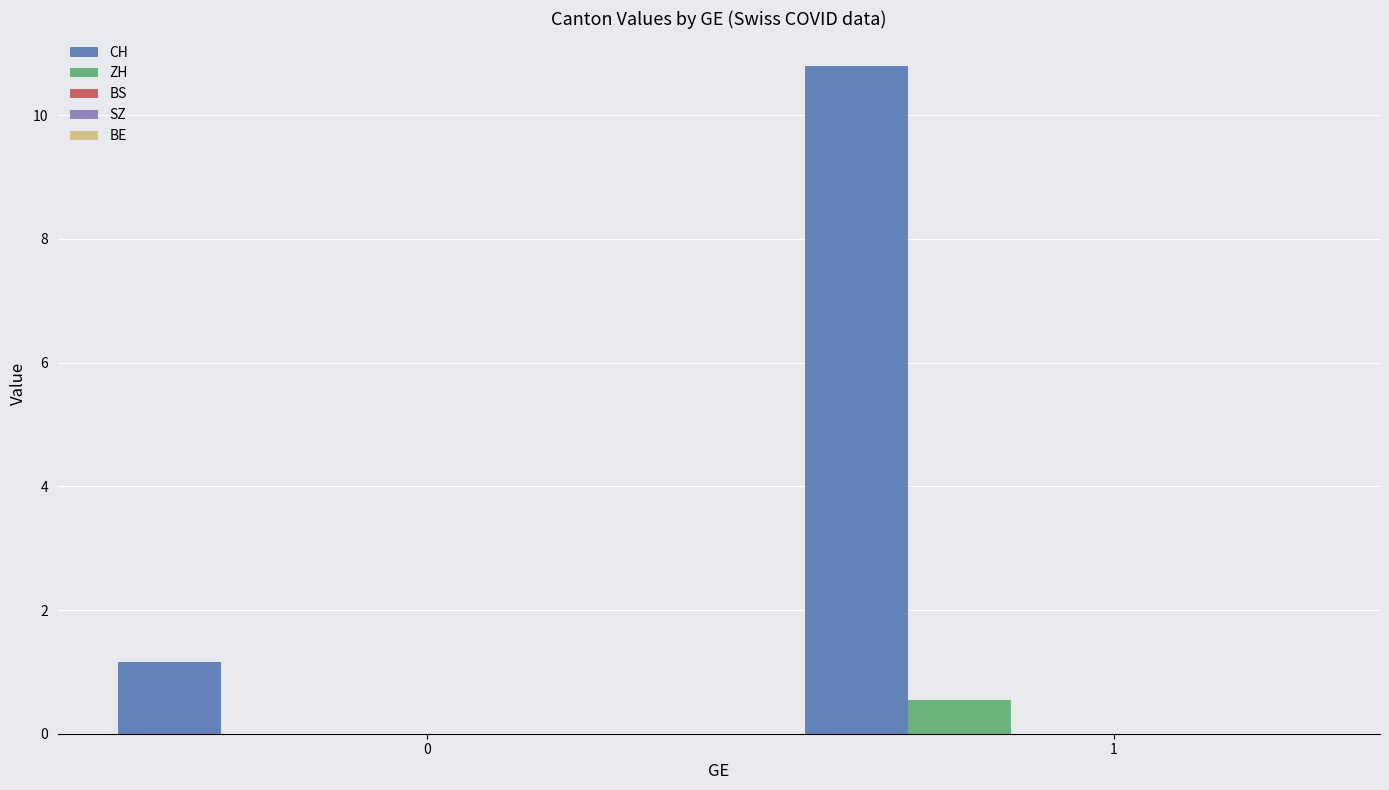

What is the maximum value for CH?

10.8